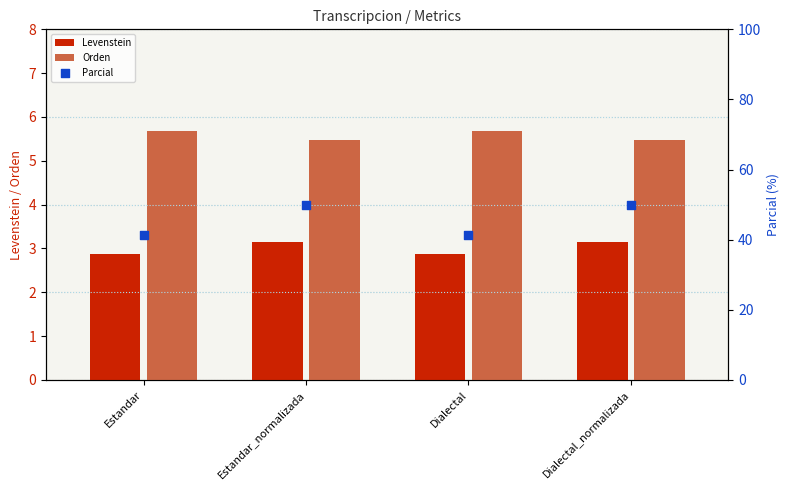

At how many categories does at least one series exceed 23?

4